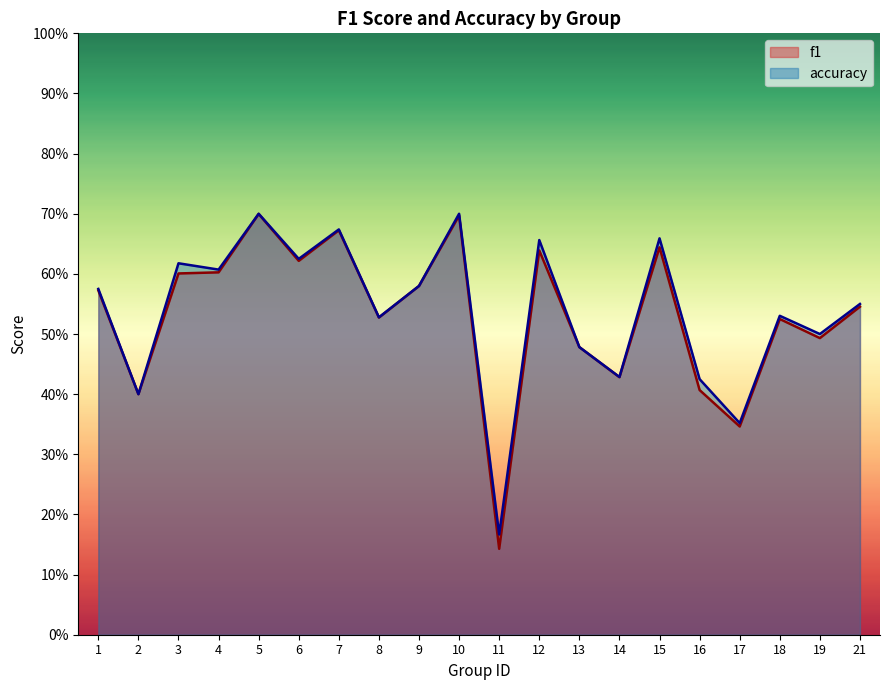

What is the minimum value for f1?

0.1